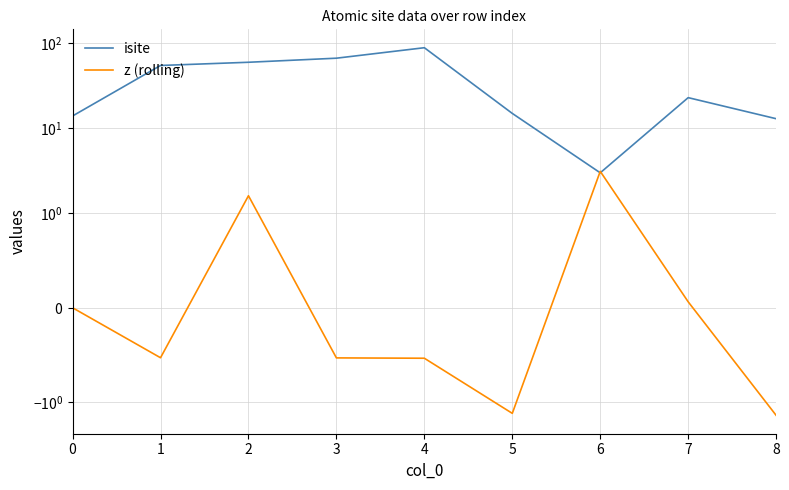

How many interior local peaks does the z (rolling) series have?

2